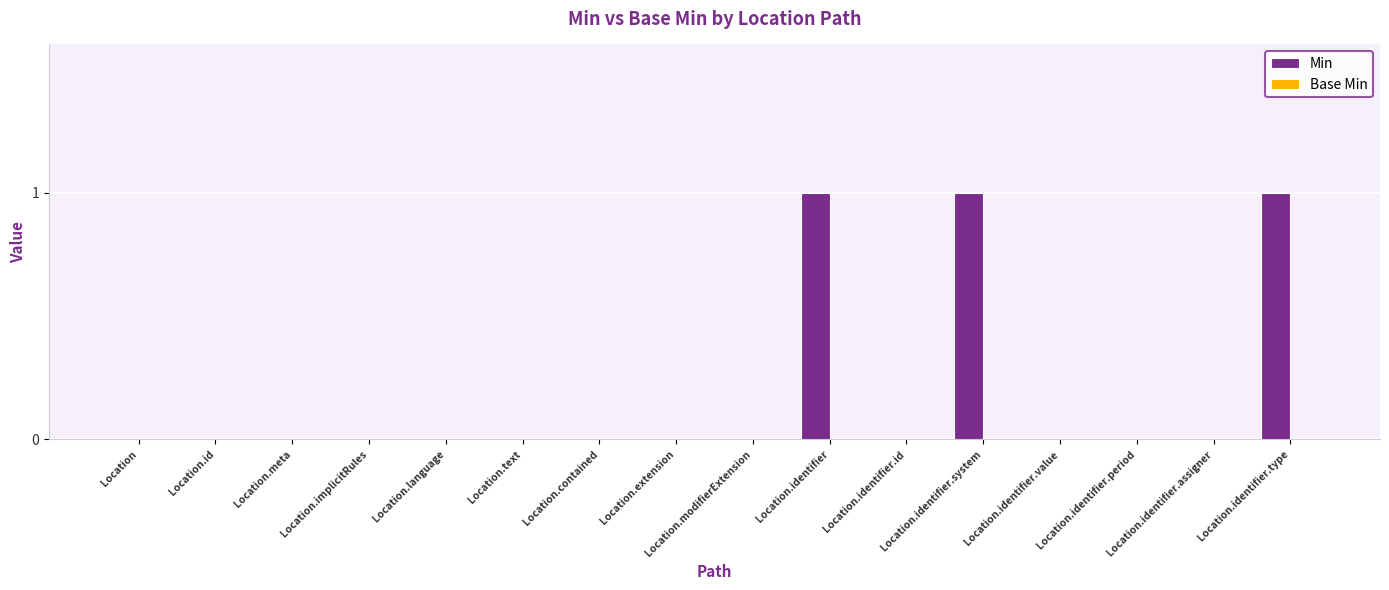

Count the number of categories in the chart.

16